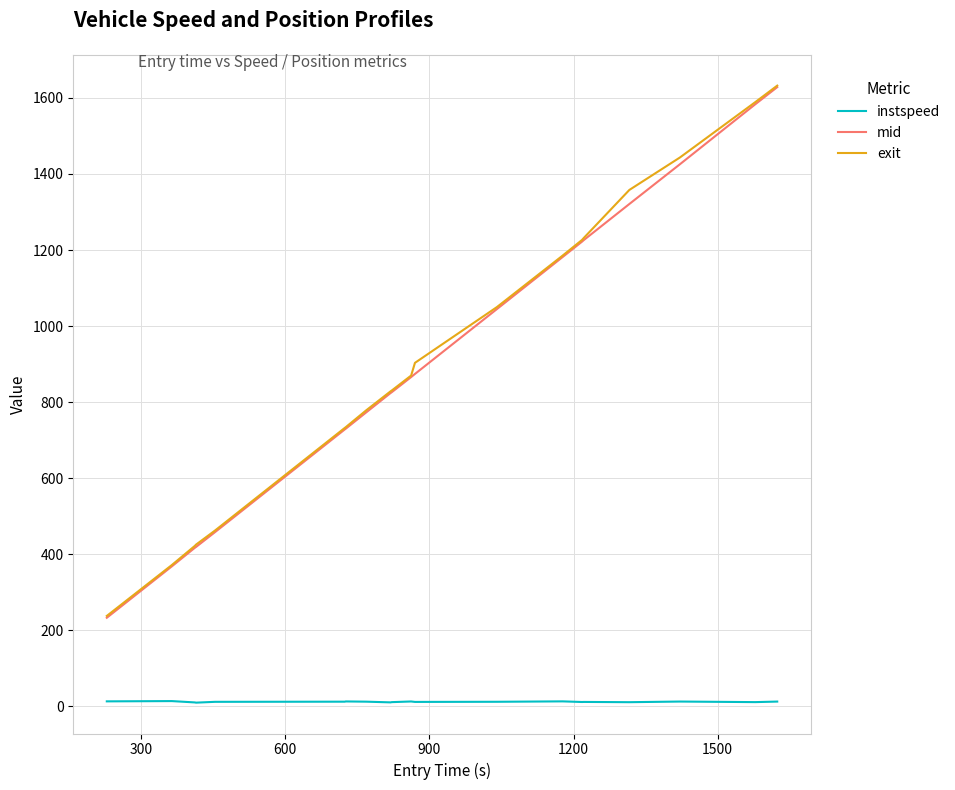

True or false: instspeed and exit intersect in this chart.

False